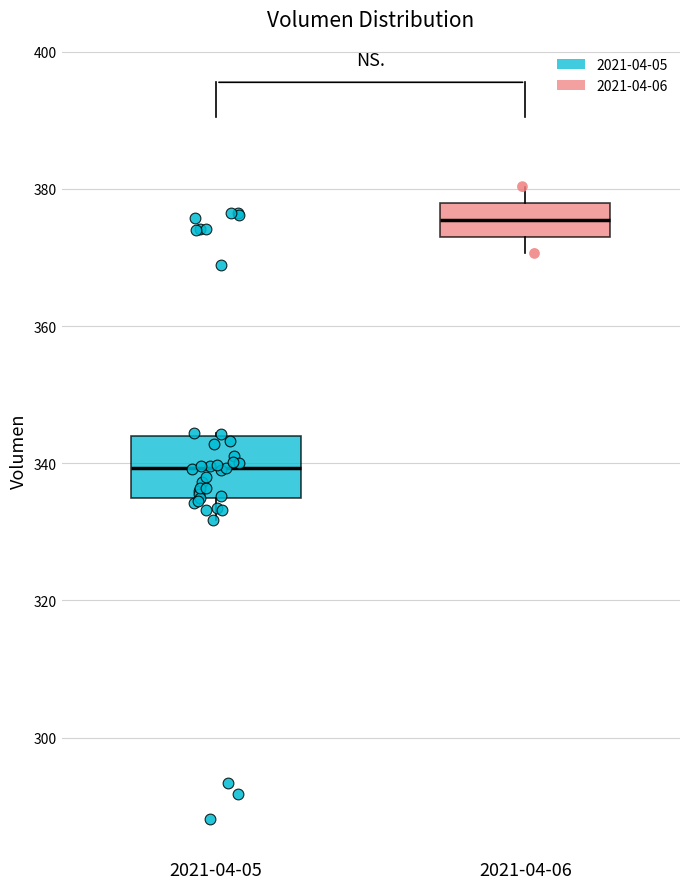

Reading left to right, transcribe this box plot: for each box, give where its median line is, the range the box spans, and where its two whiskers end, as read against the y-axis. The values are not printed on the chart, so give them approximately, as read against the axis.

2021-04-05: median 340, box 334 to 344, whiskers 332 to 344
2021-04-06: median 376, box 374 to 378, whiskers 370 to 380